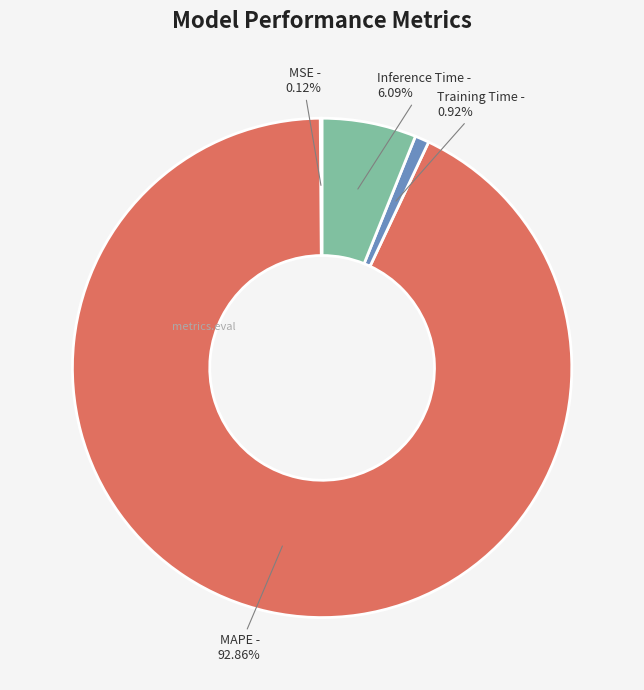

Which category has the biggest portion of the pie?

MAPE